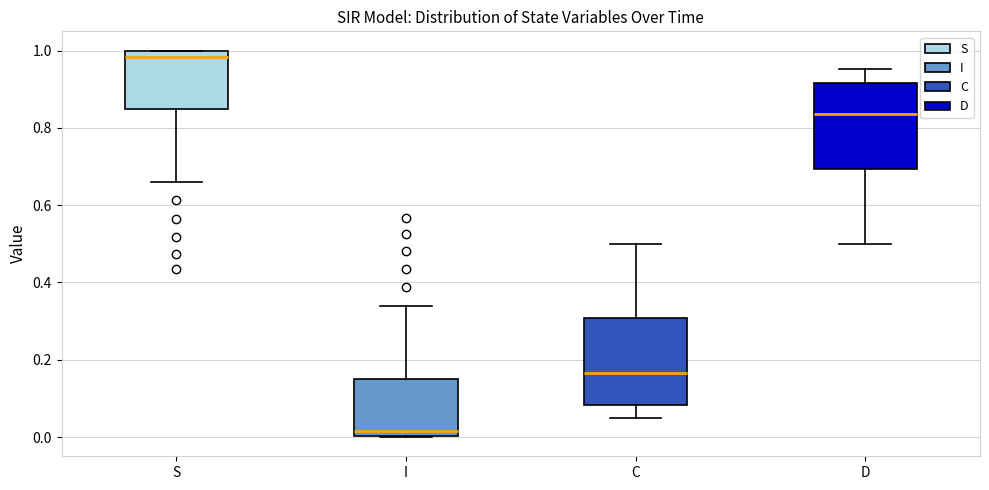

Which box's median line is the highest?

S